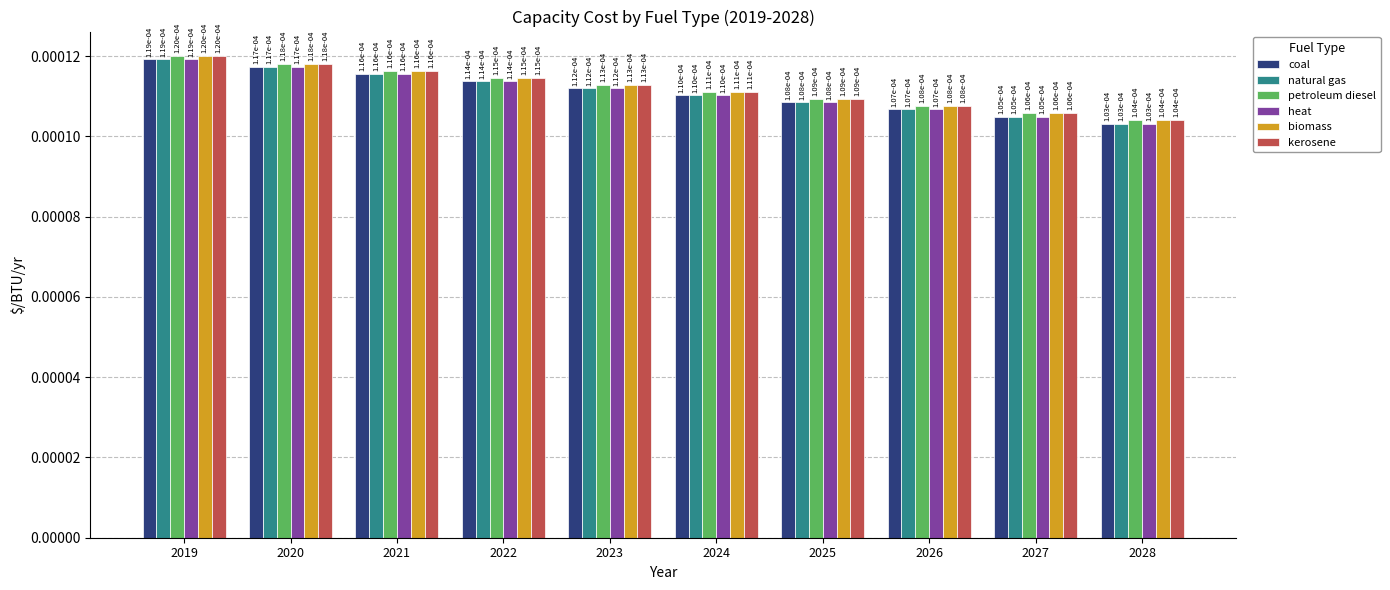

Count the natural gas values in the range 0 to 1.

10